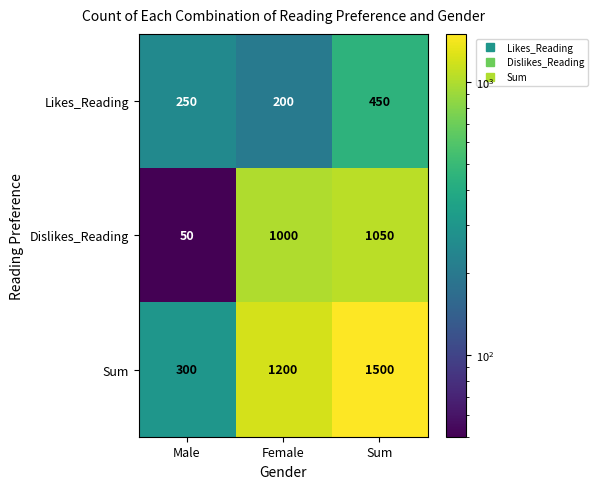

At how many categories does at least one series exceed 1296?

1